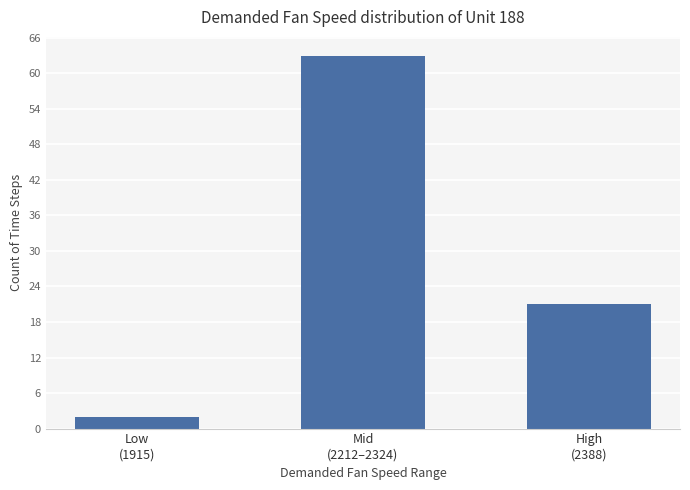

At which label is the value closest to 32?

High
(2388)